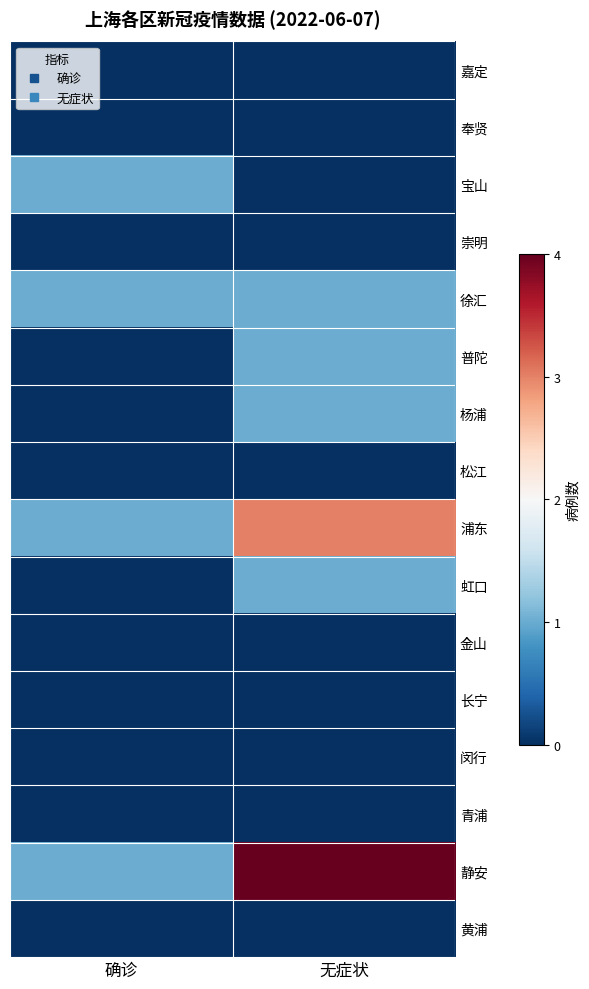

How many categories are shown in the chart?

2